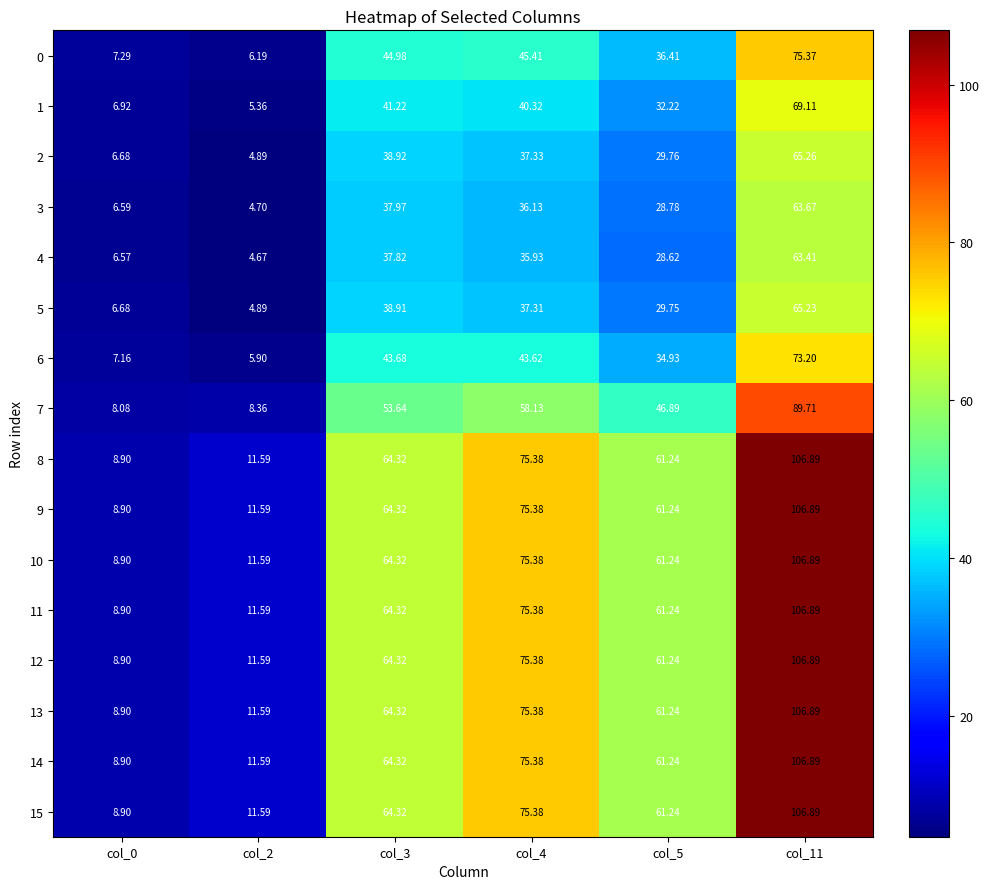

Is the value of 1 at col_0 greater than the value of 3 at col_2?

Yes